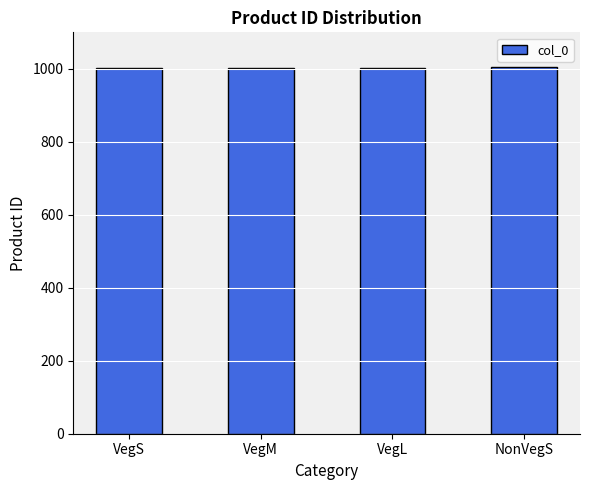

What is the minimum value shown in the chart?

1001